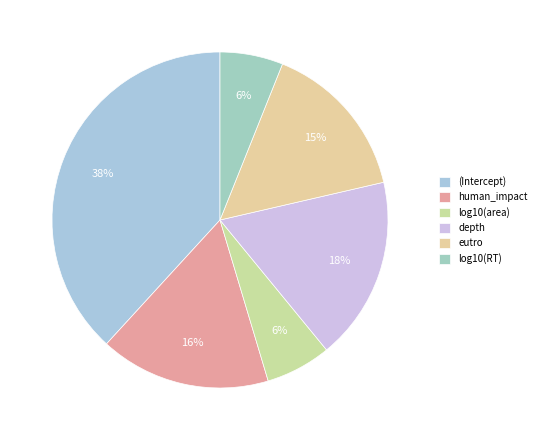

Is it true that log10(area) is 1% of the pie?

False